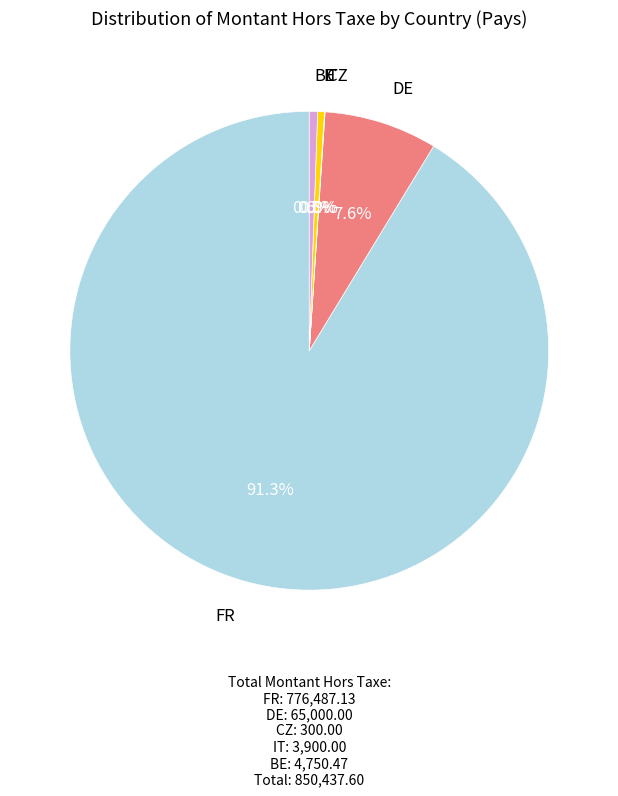

Does any single category account for the majority?

Yes